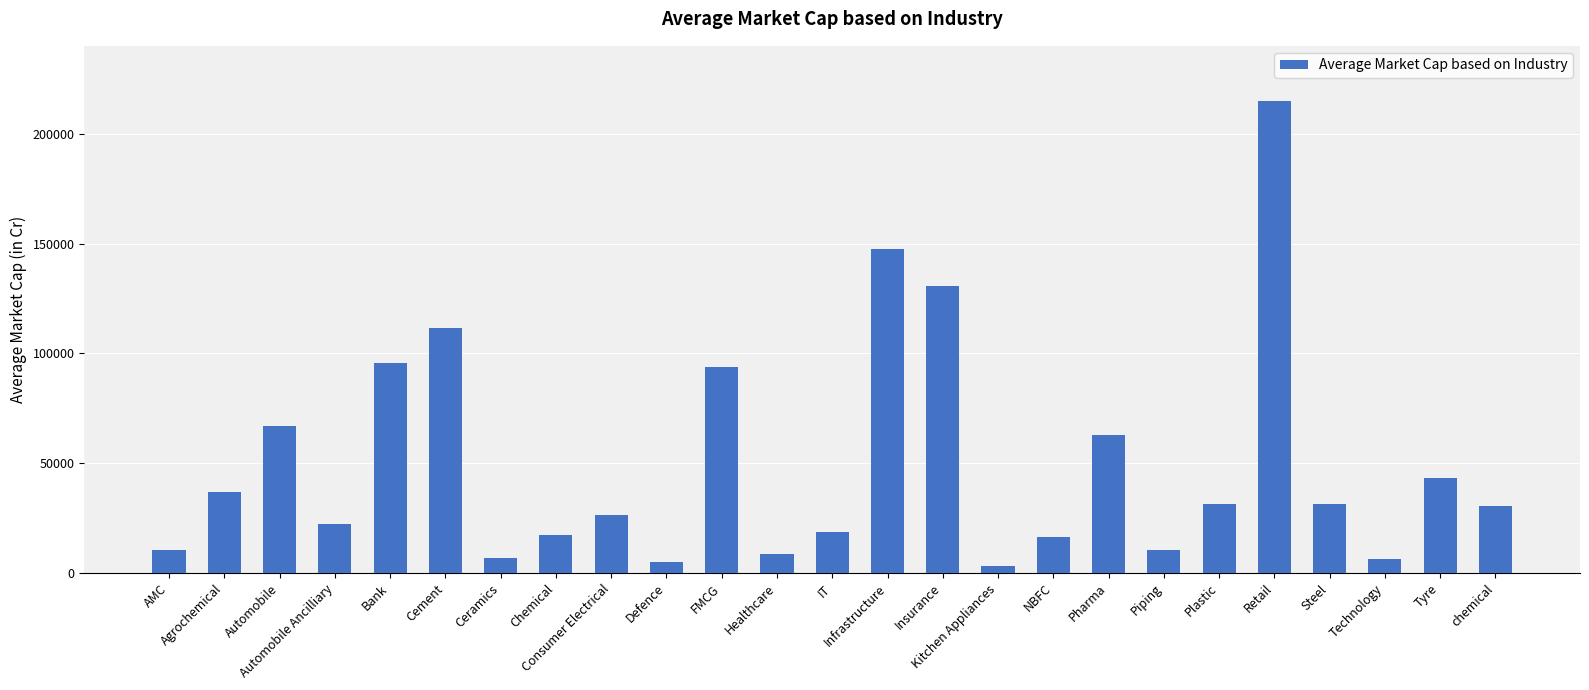

What is the sum of all values?

1249490.1